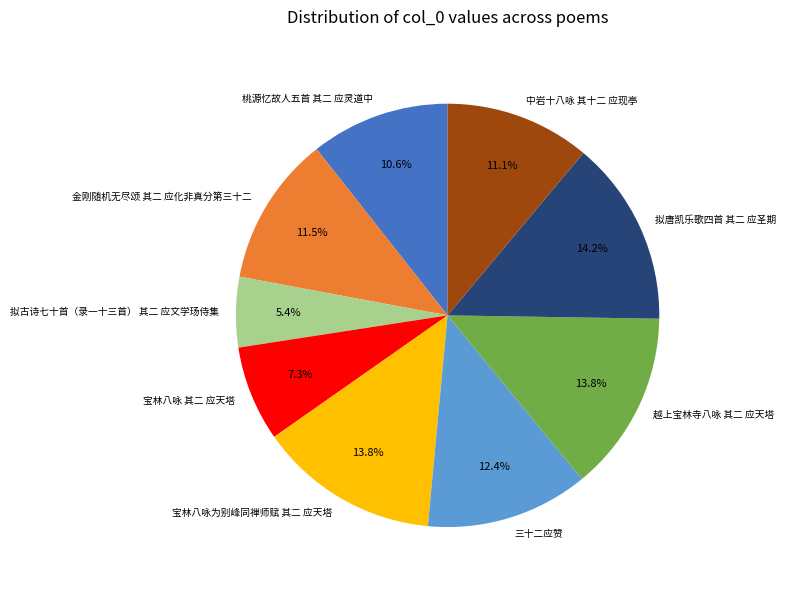

How much of the chart is everything except 宝林八咏为别峰同禅师赋 其二 应天塔?

86.2%